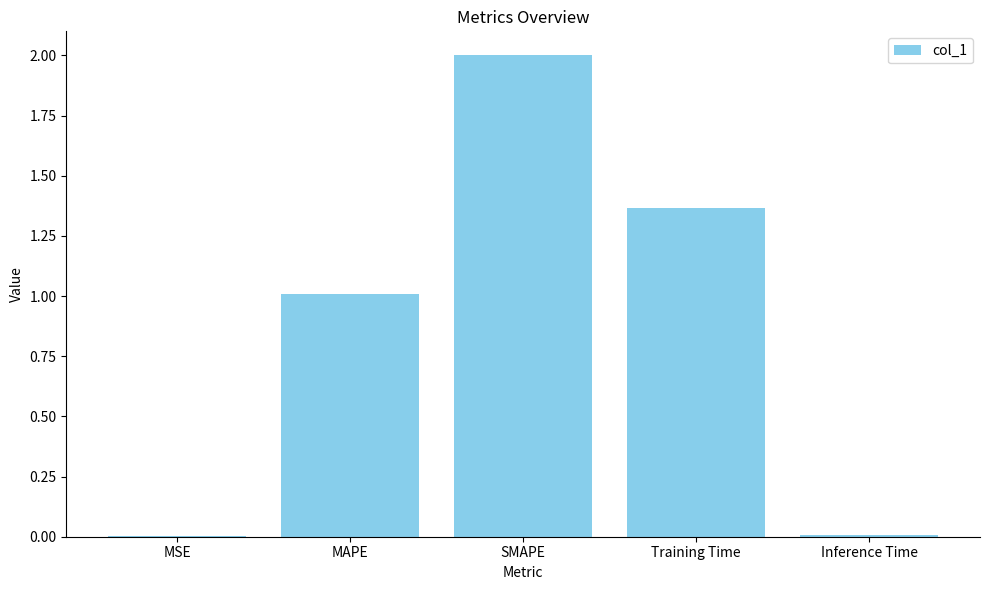

The chart shows a value of 2.0 at SMAPE. True or false?

True